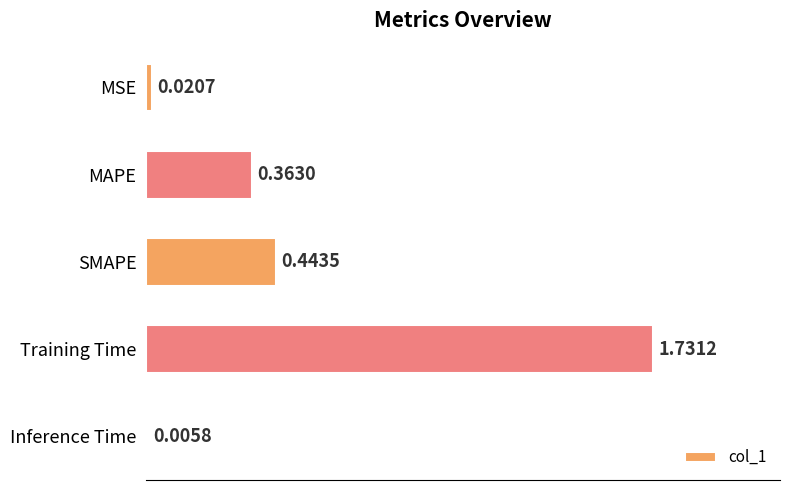

Which has a higher value, SMAPE or MSE?

SMAPE